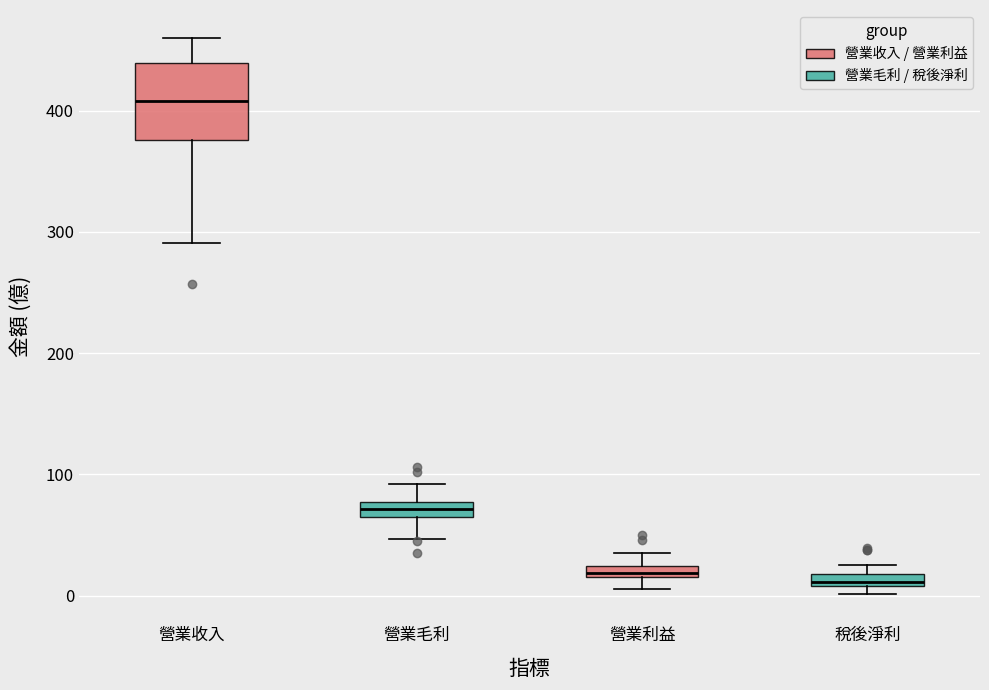

Where is the upper edge of the box for 營業毛利 on the y-axis? The values are not printed on the chart, so give them approximately, as read against the axis.

80